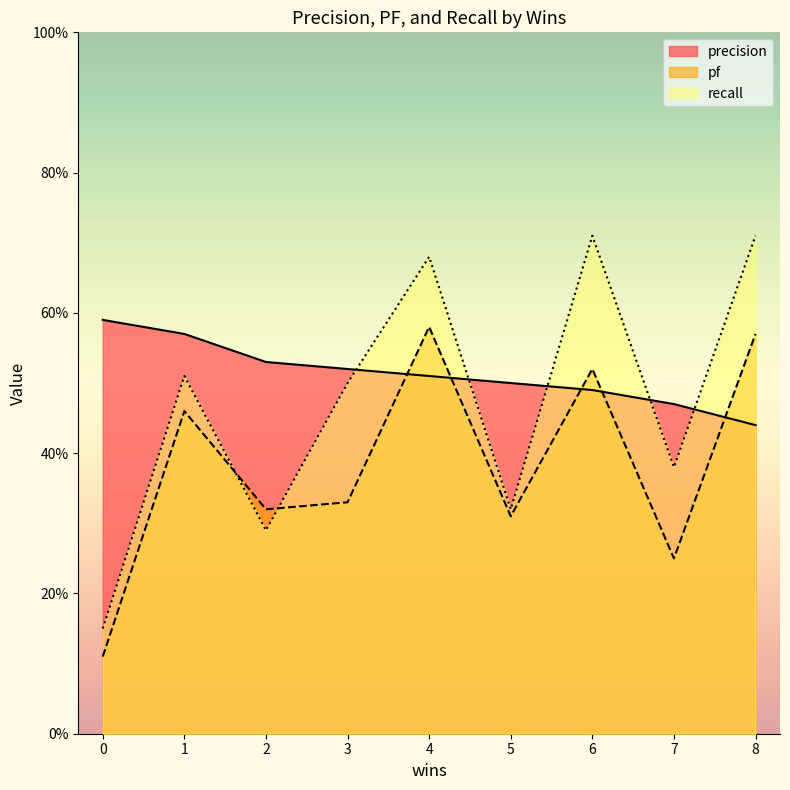

What is the difference between the maximum and minimum values in the precision series?

0.1